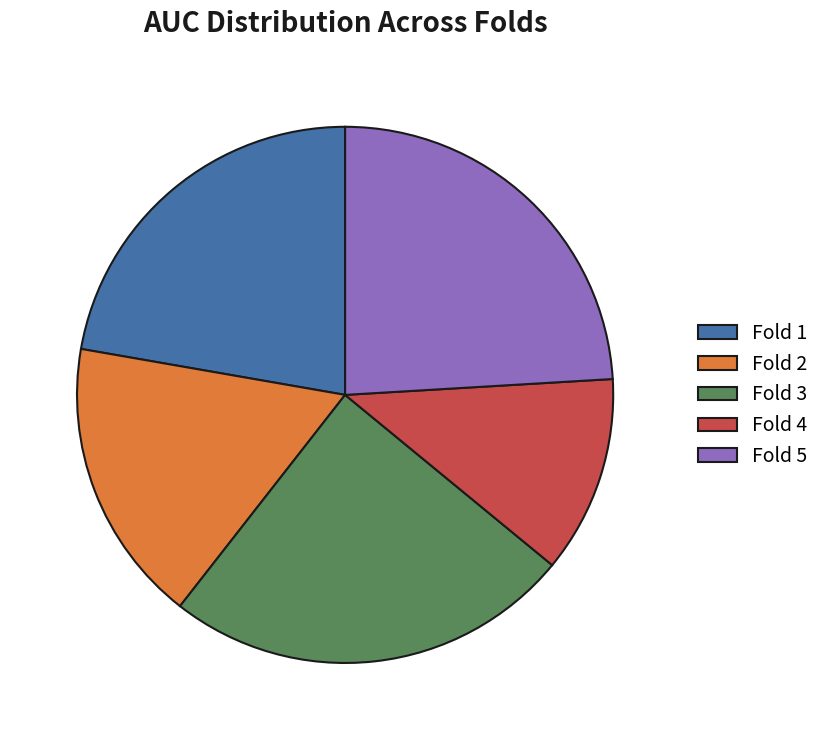

Is the sum of Fold 5 and Fold 3 greater than half?

No